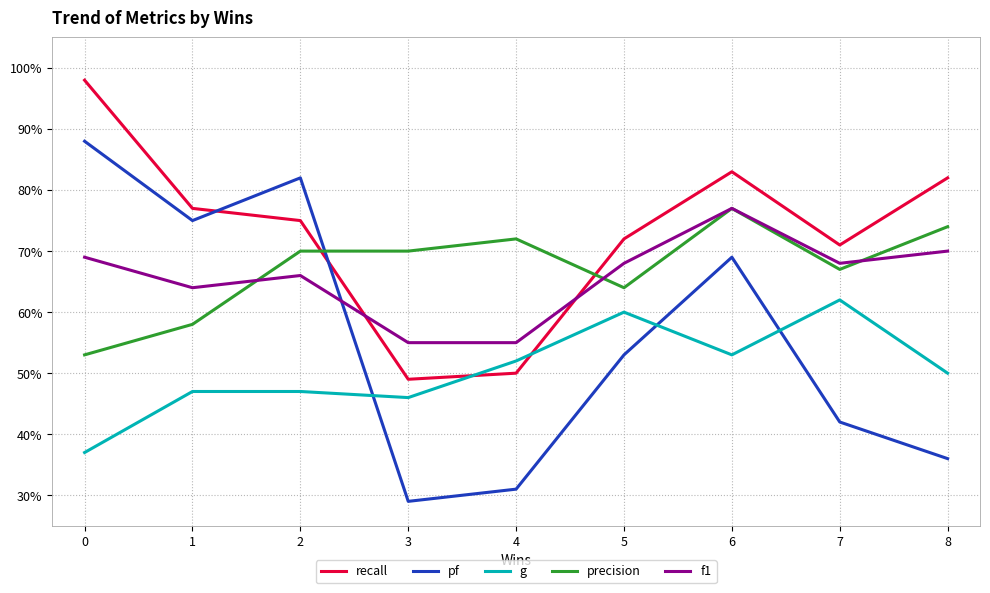

At which category is the sum across all series the highest?

6